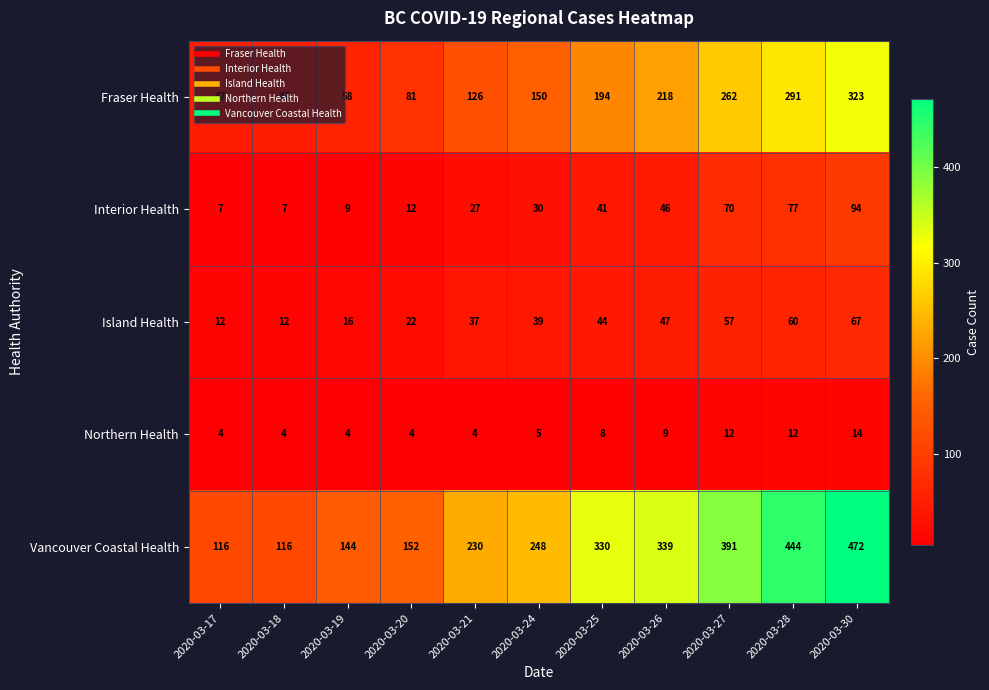

What is the maximum value shown in the chart?

472